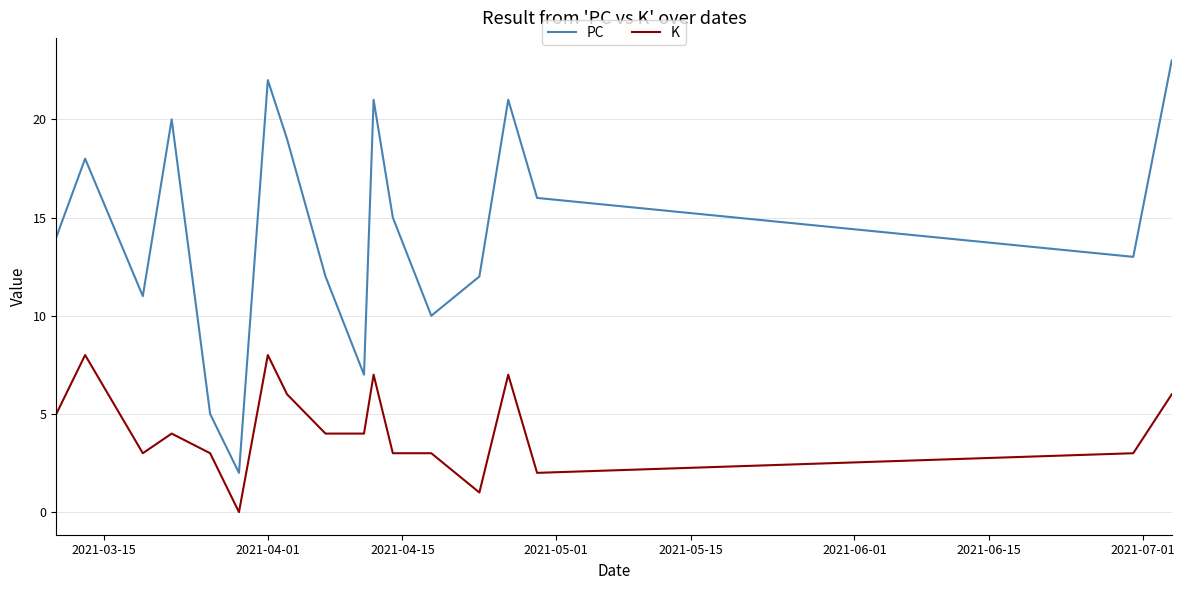

Rank the series by their average value, from highest to lowest.

PC, K